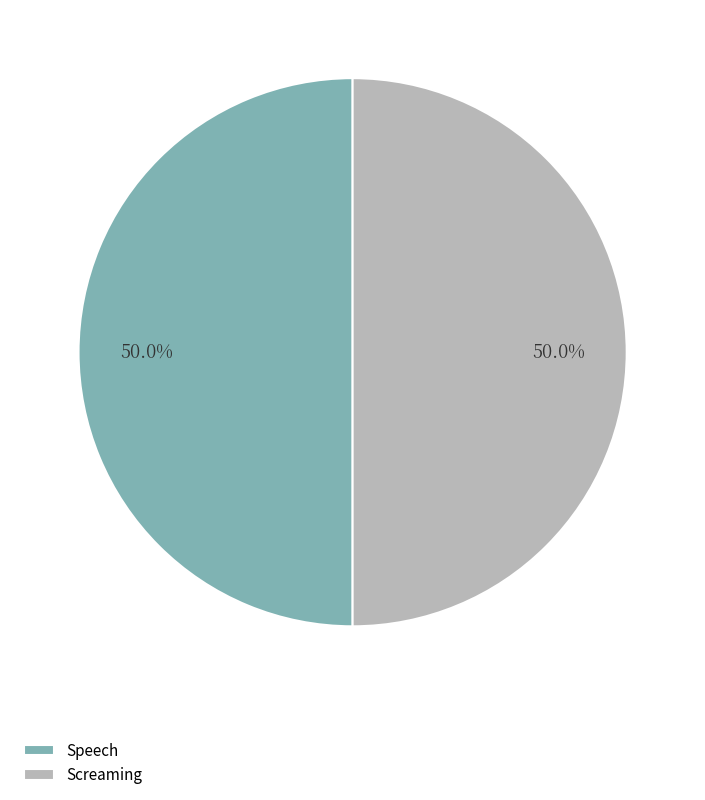

Combined, do Speech and Screaming account for over 50%?

Yes